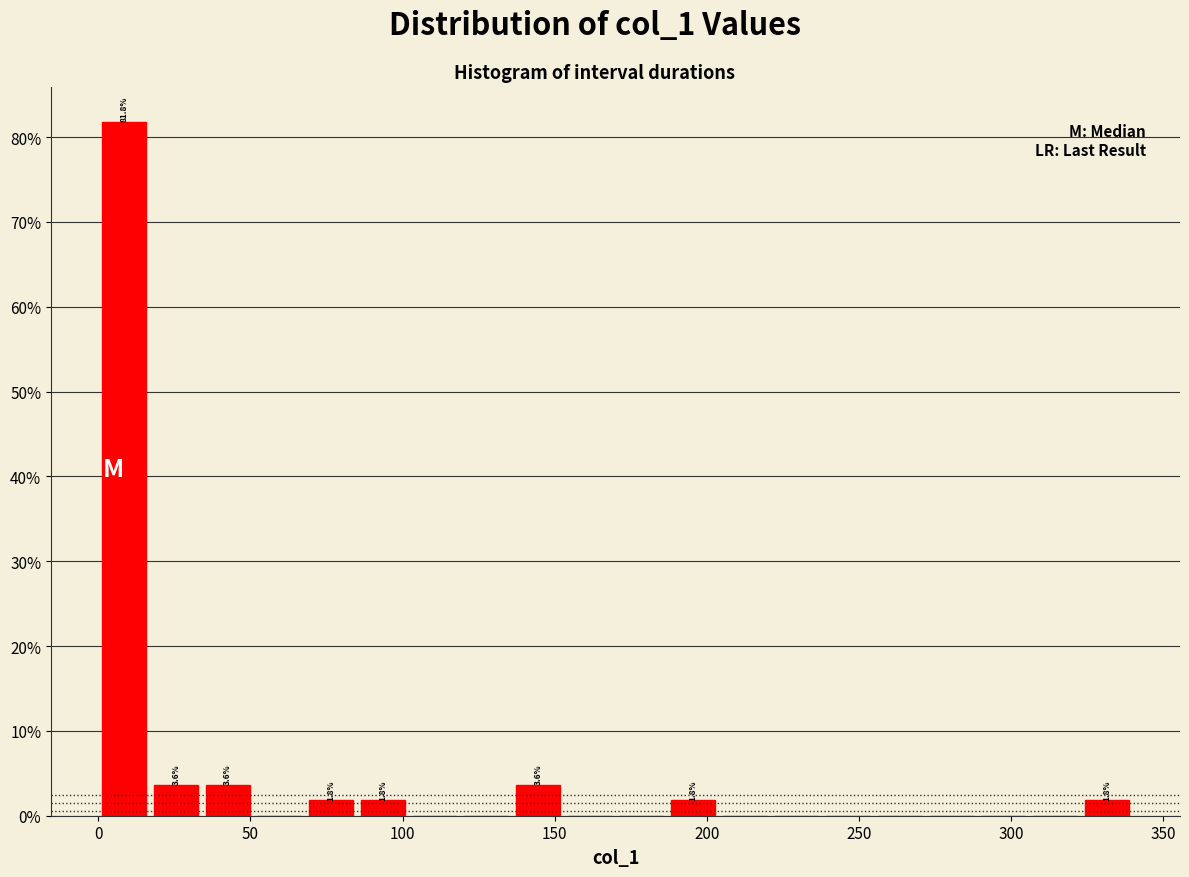

Around what value on the x-axis is the tallest bar? Give the approximate position of its centre, as read against the axis.

10